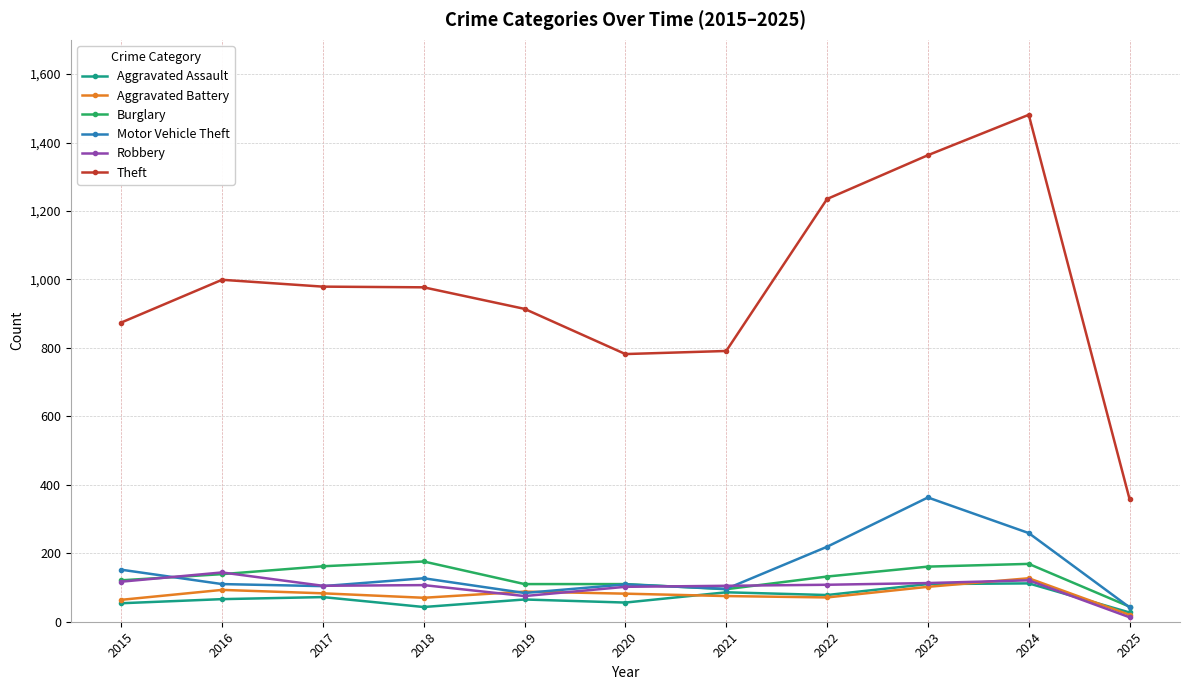

What is the value of the Robbery point at the 2nd from the left?

144